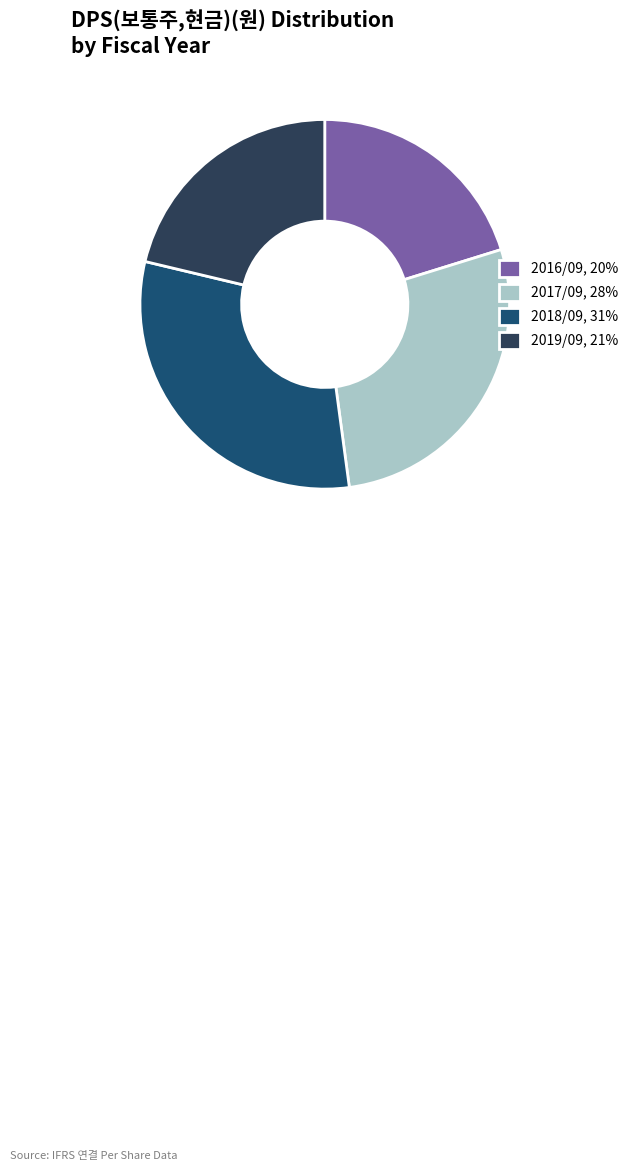

Between 2016/09, 20% and 2019/09, 21%, which is larger?

2019/09, 21%